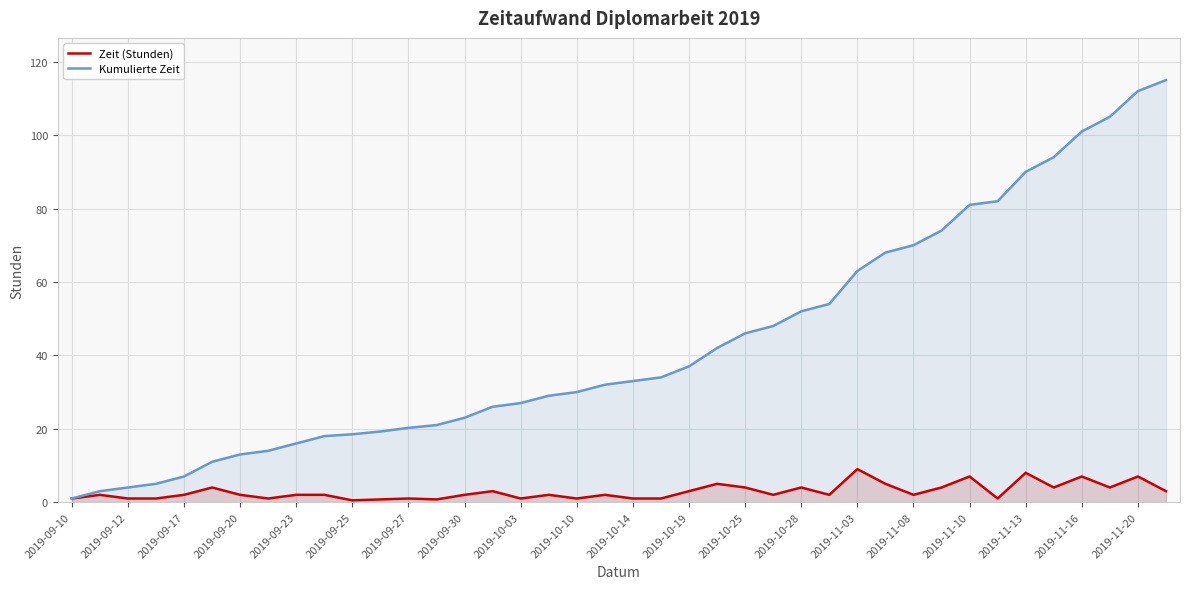

Which series has the widest spread of values?

Kumulierte Zeit